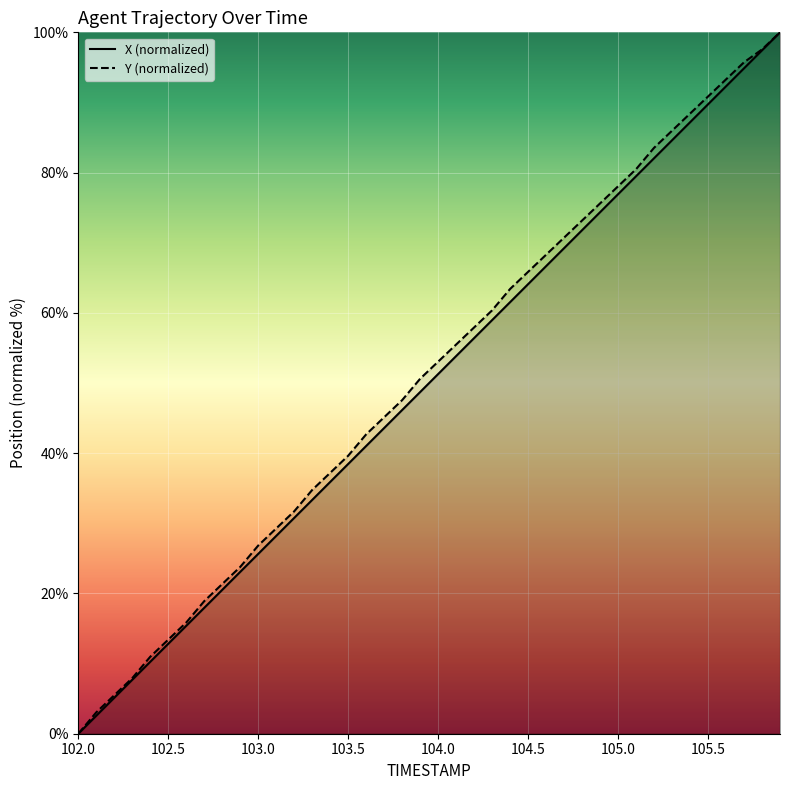

At how many categories does at least one series exceed 0?

39